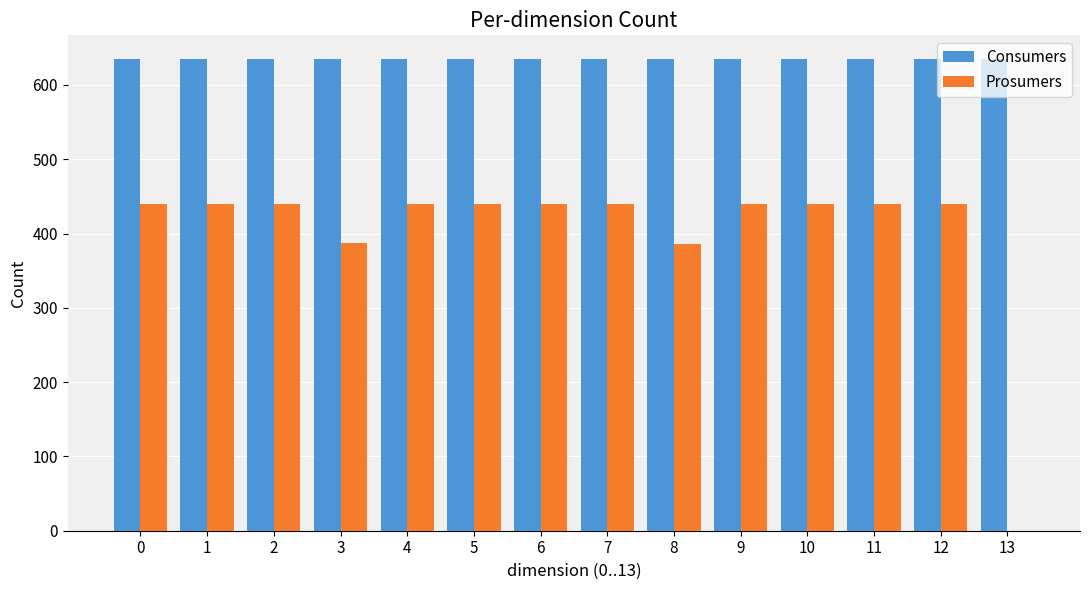

The value of Prosumers at 4 is 205. True or false?

False